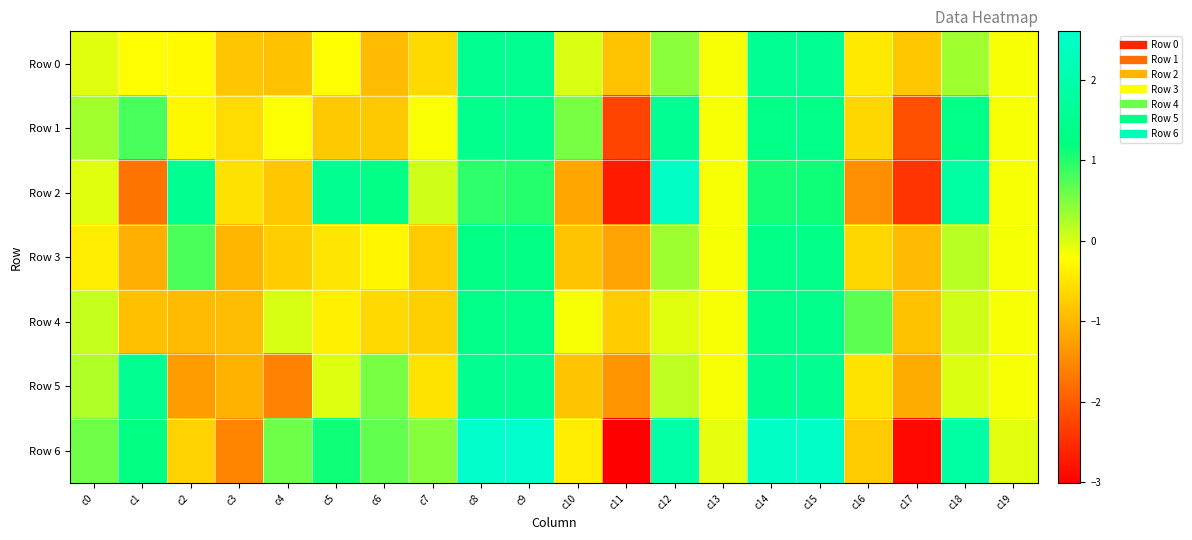

Reading left to right, transcribe all the data shown in this chart.

Row 0: c0=-0.0	c1=-0.2	c2=-0.3	c3=-0.8	c4=-0.9	c5=-0.2	c6=-0.9	c7=-0.6	c8=1.5	c9=1.5	c10=0.0	c11=-0.9	c12=0.4	c13=-0.2	c14=1.6	c15=1.6	c16=-0.4	c17=-0.8	c18=0.3	c19=-0.2
Row 1: c0=0.3	c1=0.8	c2=-0.3	c3=-0.6	c4=-0.2	c5=-0.8	c6=-0.8	c7=-0.2	c8=1.5	c9=1.5	c10=0.5	c11=-2.3	c12=1.6	c13=-0.2	c14=1.3	c15=1.3	c16=-0.6	c17=-2.1	c18=1.3	c19=-0.2
Row 2: c0=-0.0	c1=-1.7	c2=1.5	c3=-0.5	c4=-0.8	c5=1.5	c6=1.3	c7=0.1	c8=0.9	c9=1.0	c10=-1.2	c11=-2.7	c12=2.5	c13=-0.2	c14=1.1	c15=1.1	c16=-1.4	c17=-2.4	c18=1.9	c19=-0.2
Row 3: c0=-0.4	c1=-1.1	c2=0.8	c3=-1.0	c4=-0.7	c5=-0.5	c6=-0.3	c7=-0.8	c8=1.3	c9=1.3	c10=-0.9	c11=-1.2	c12=0.3	c13=-0.2	c14=1.3	c15=1.3	c16=-0.6	c17=-0.9	c18=0.2	c19=-0.2
Row 4: c0=0.1	c1=-0.9	c2=-0.9	c3=-0.9	c4=0.0	c5=-0.4	c6=-0.6	c7=-0.7	c8=1.4	c9=1.4	c10=-0.2	c11=-0.7	c12=-0.0	c13=-0.2	c14=1.4	c15=1.4	c16=0.7	c17=-0.9	c18=0.1	c19=-0.2
Row 5: c0=0.2	c1=1.5	c2=-1.3	c3=-1.0	c4=-1.6	c5=-0.0	c6=0.5	c7=-0.5	c8=1.5	c9=1.5	c10=-0.9	c11=-1.4	c12=0.1	c13=-0.2	c14=1.5	c15=1.5	c16=-0.5	c17=-1.1	c18=-0.0	c19=-0.2
Row 6: c0=0.6	c1=1.3	c2=-0.7	c3=-1.5	c4=0.6	c5=1.1	c6=0.7	c7=0.5	c8=2.6	c9=2.6	c10=-0.4	c11=-3.0	c12=1.9	c13=-0.1	c14=2.5	c15=2.5	c16=-0.8	c17=-2.9	c18=1.9	c19=-0.0